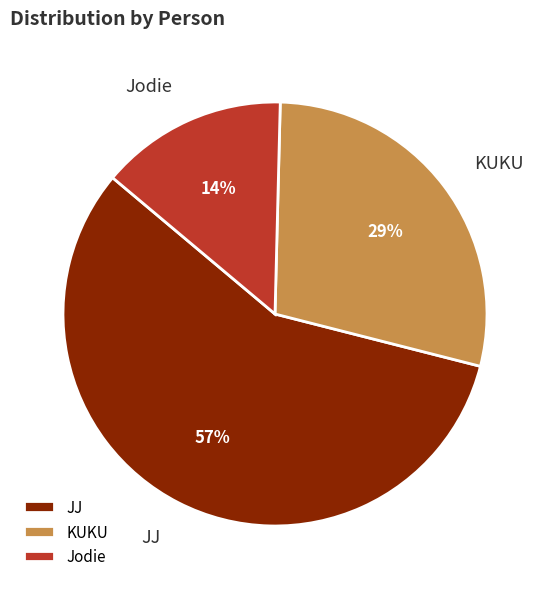

Does JJ represent more than half of the total?

Yes